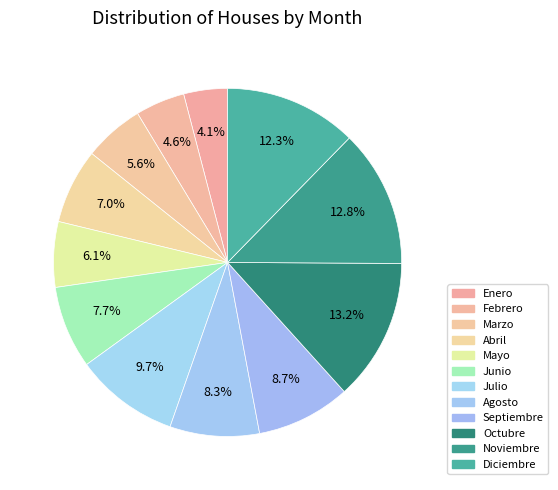

How many slices are in this pie chart?

12